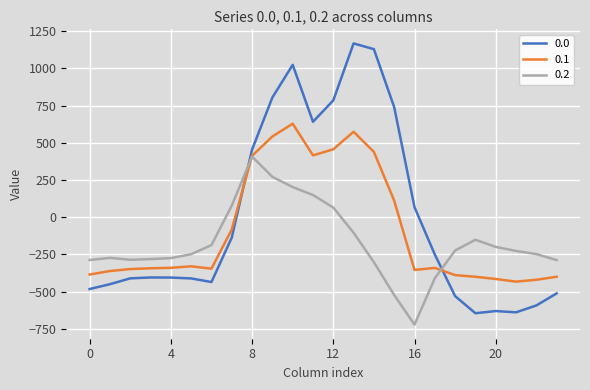

Count the number of data series in this chart.

3